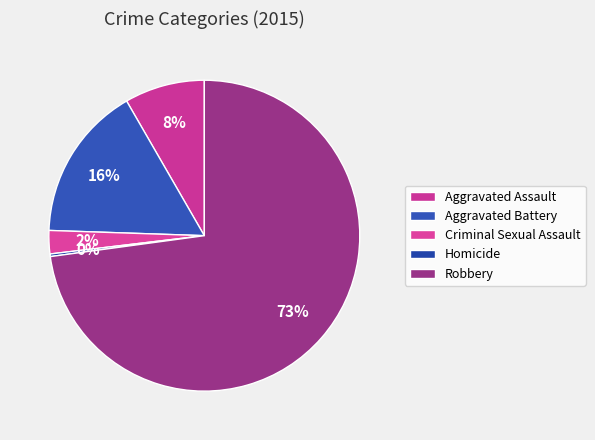

How many segments does this pie chart have?

5